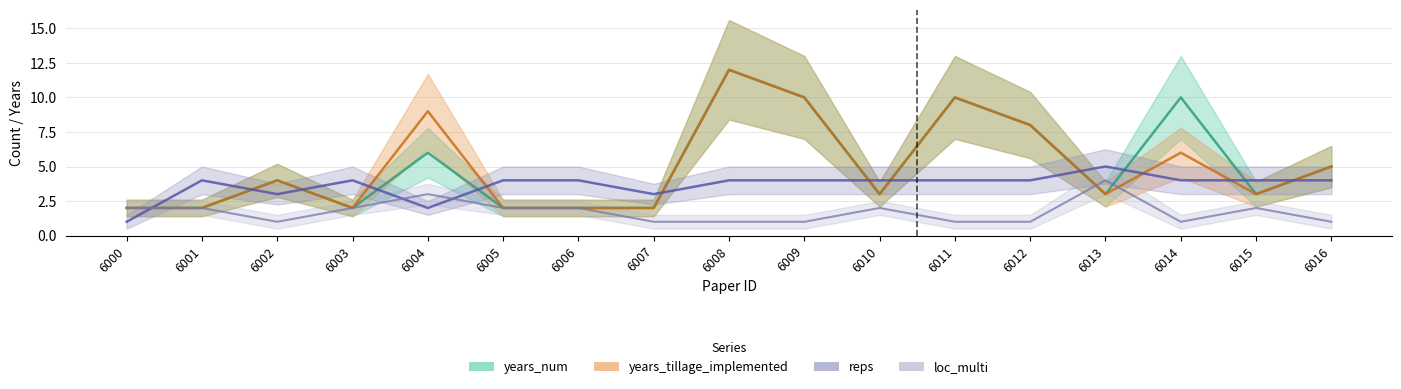

Which has a higher value, 6008 or 6010?

6008